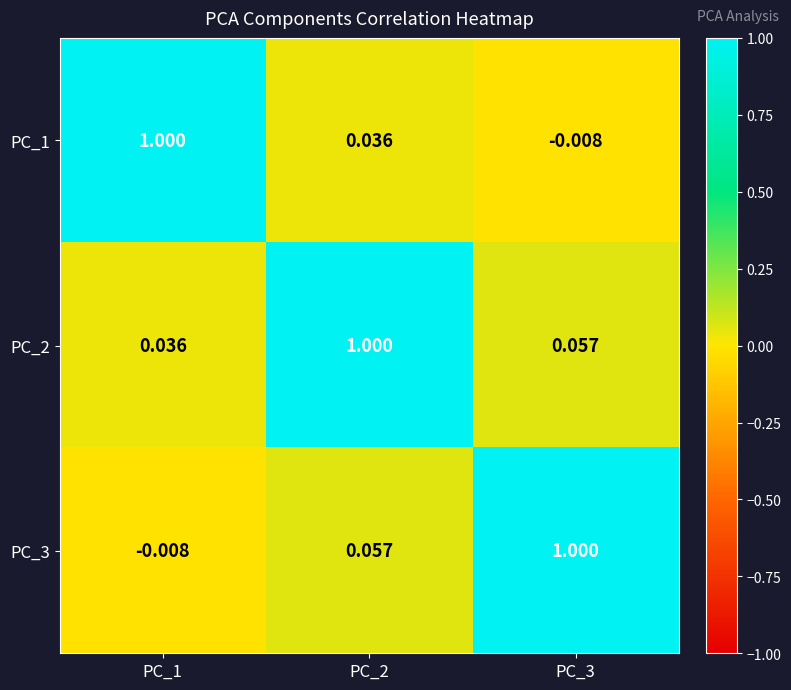

Is the value of PC_2 at PC_2 greater than the value of PC_1 at PC_3?

Yes